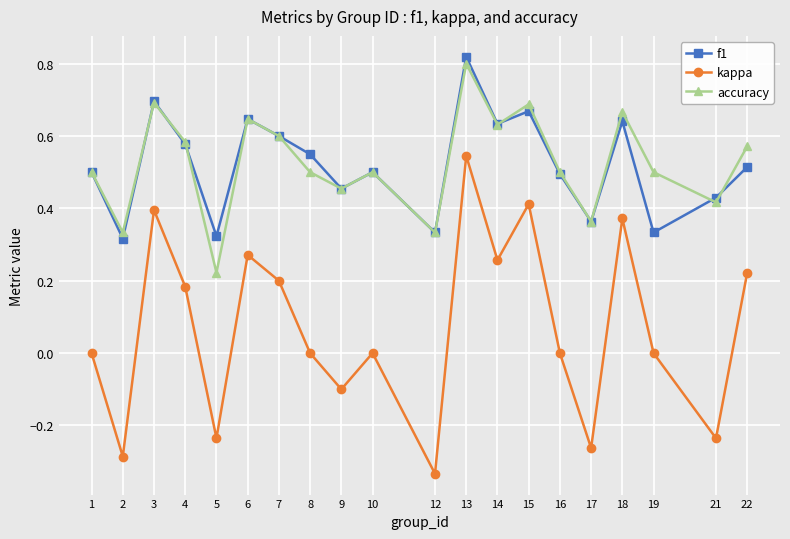

Where is the first local maximum for f1?

3